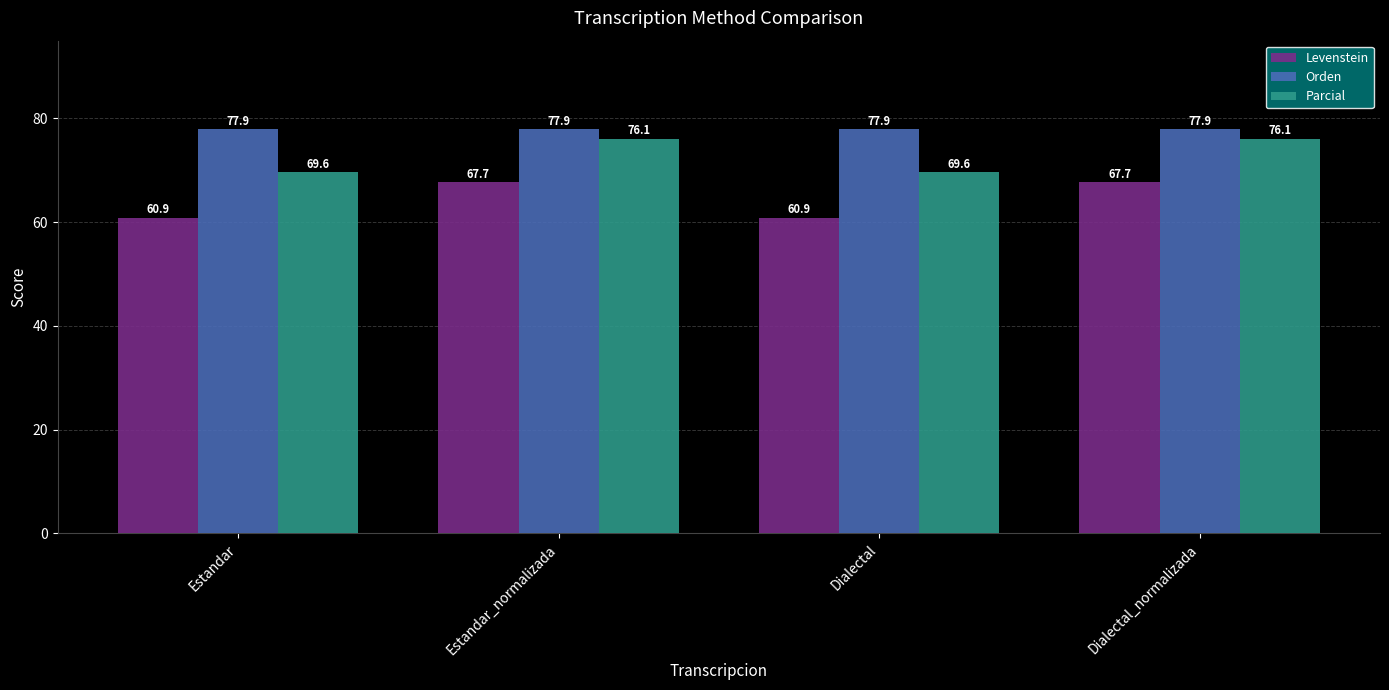

What are all the series names shown in the legend?

Levenstein, Orden, Parcial